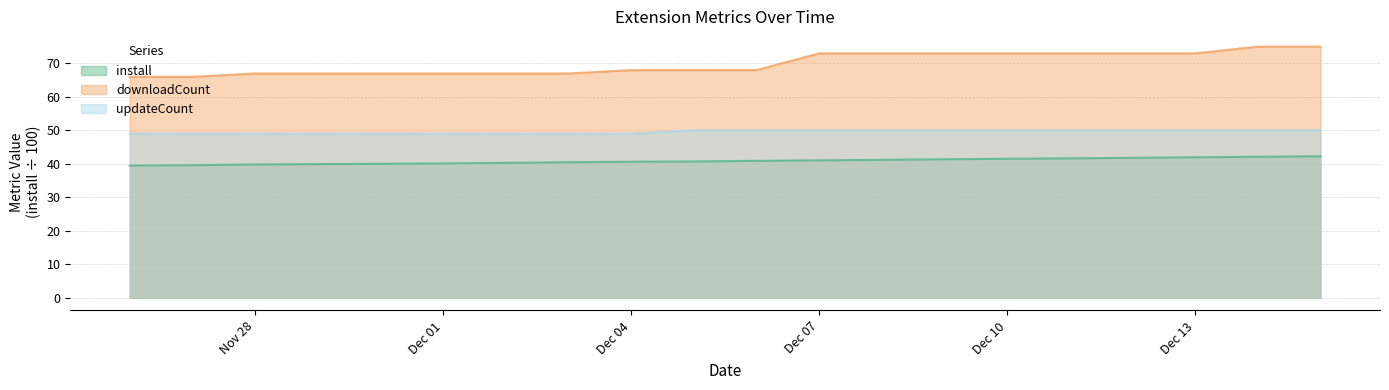

List the series in order of their peak value, lowest first.

install, updateCount, downloadCount